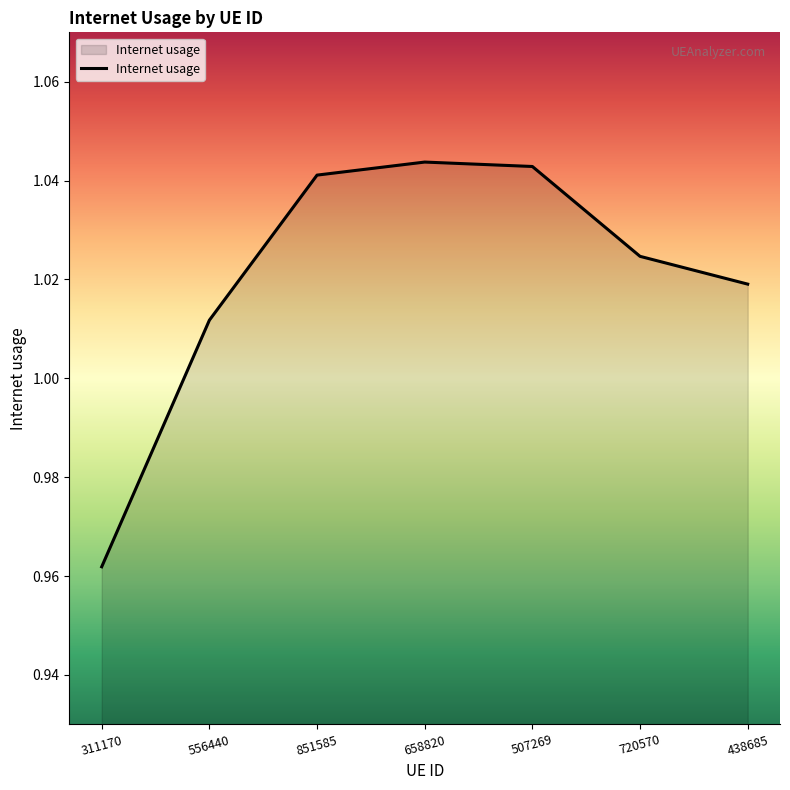

Which has a higher value, 311170 or 507269?

507269